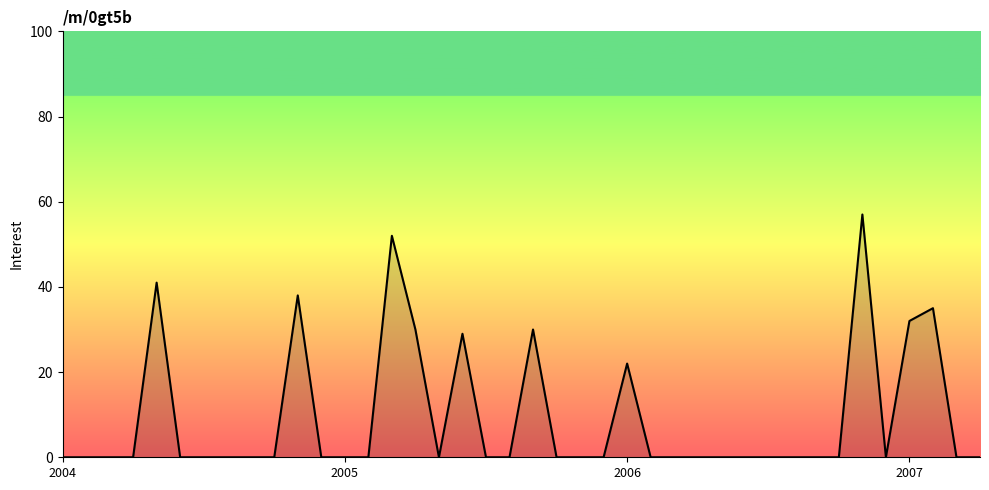

True or false: the data has more than 1 interior local peaks.

True